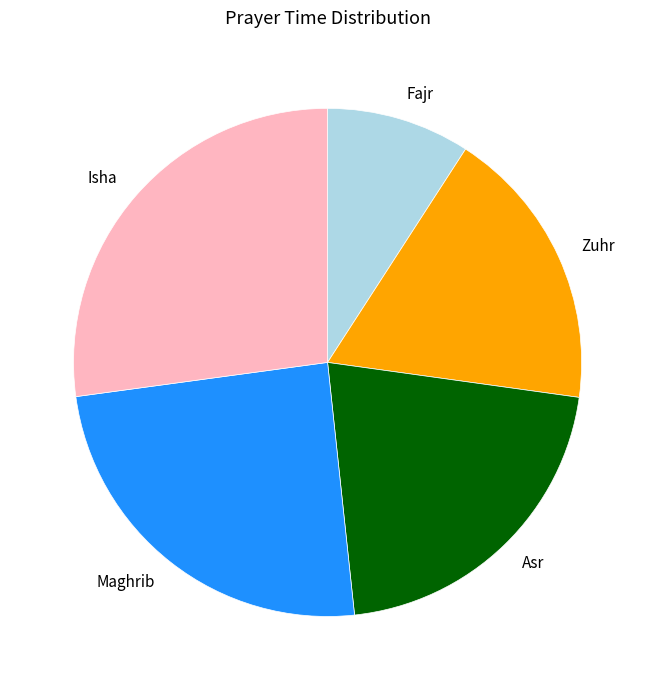

Is the sum of Zuhr and Maghrib greater than half?

No